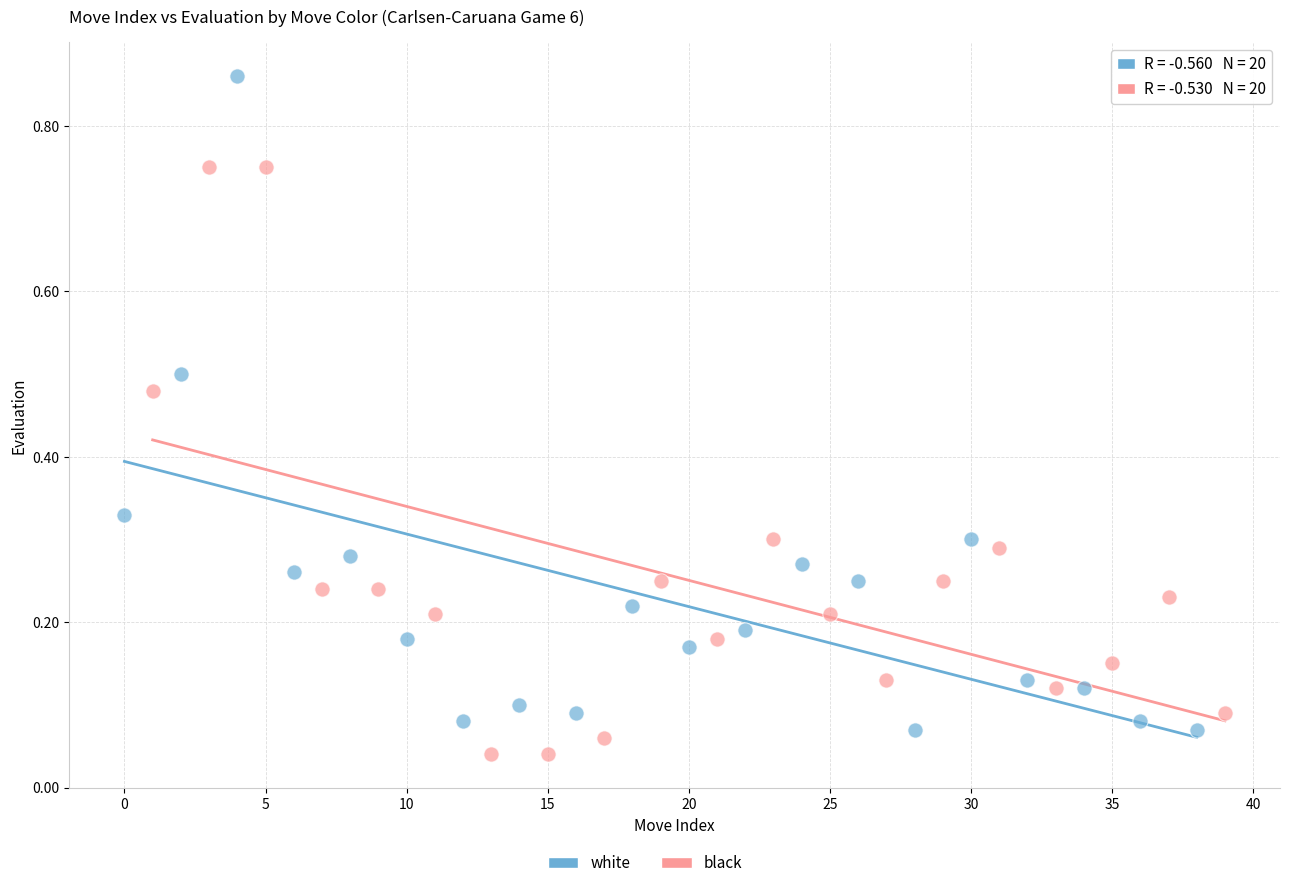

Which series has the largest Y range (max minus min)?

white